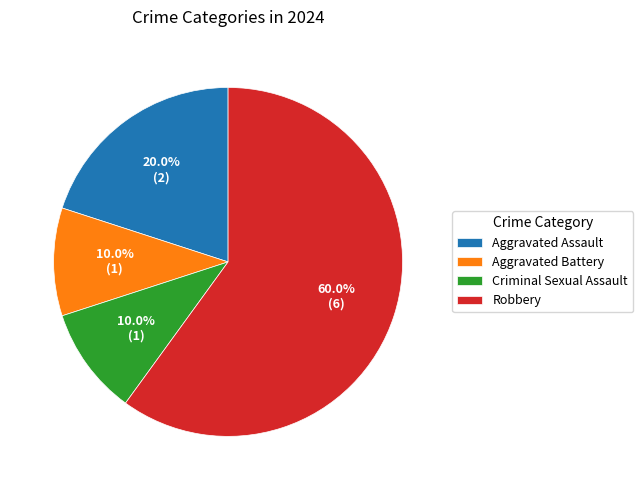

To the nearest percent, what is the difference between the Aggravated Battery and Aggravated Assault slice percentages?

10%